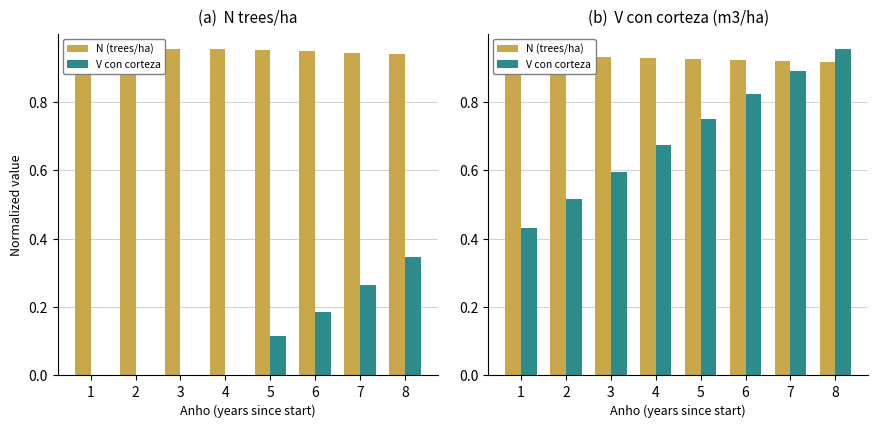

List the series in order of their peak value, lowest first.

N (trees/ha) normalized, V_con_corteza normalized